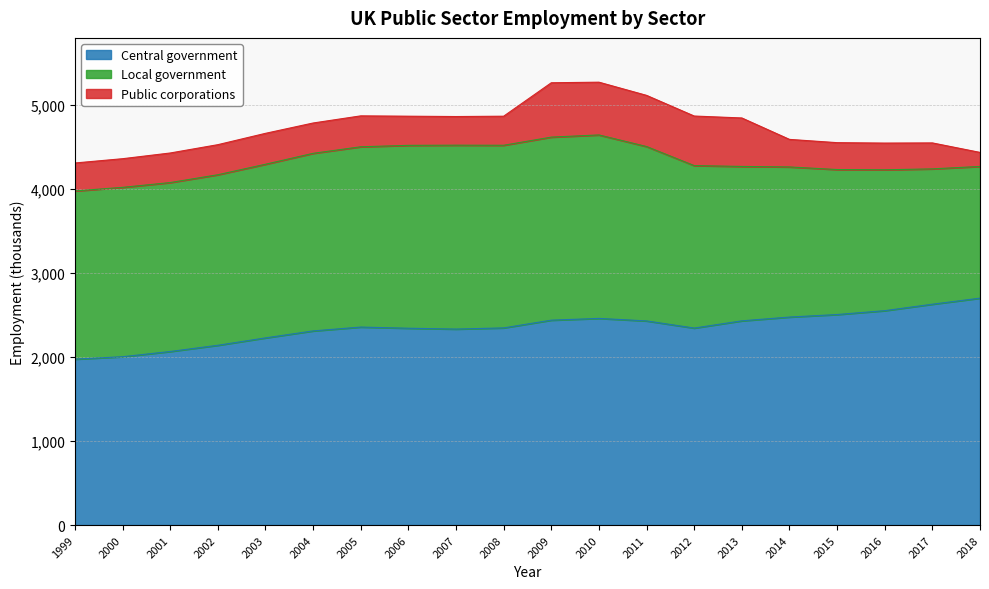

In Local government, how many points are higher than both neighbors (excluding endpoints)?

3